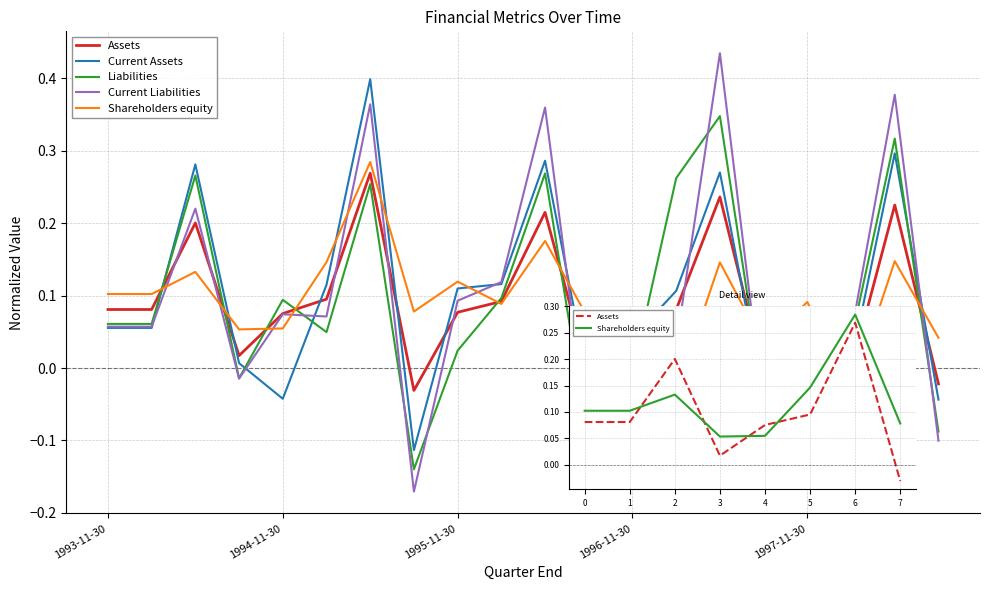

Which series has the largest range (max minus min)?

Current Liabilities